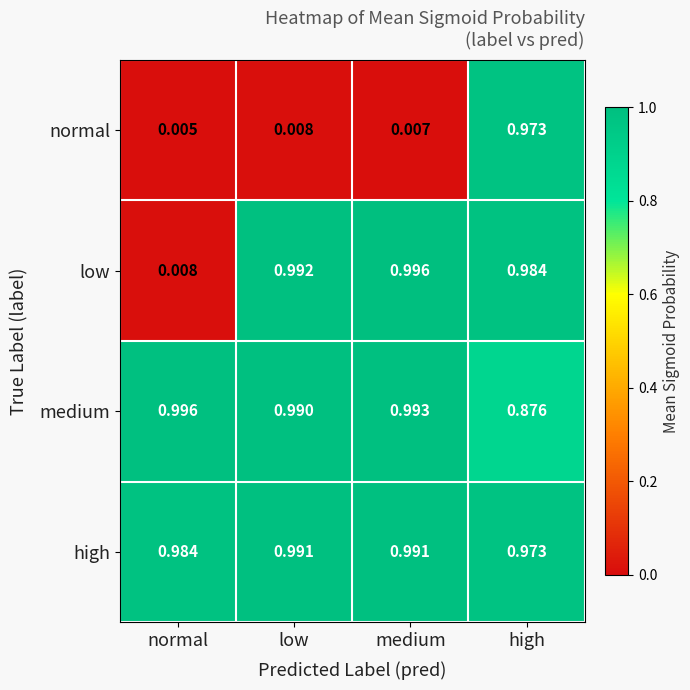

At low, list the series in order from largest to smallest.

low, high, medium, normal